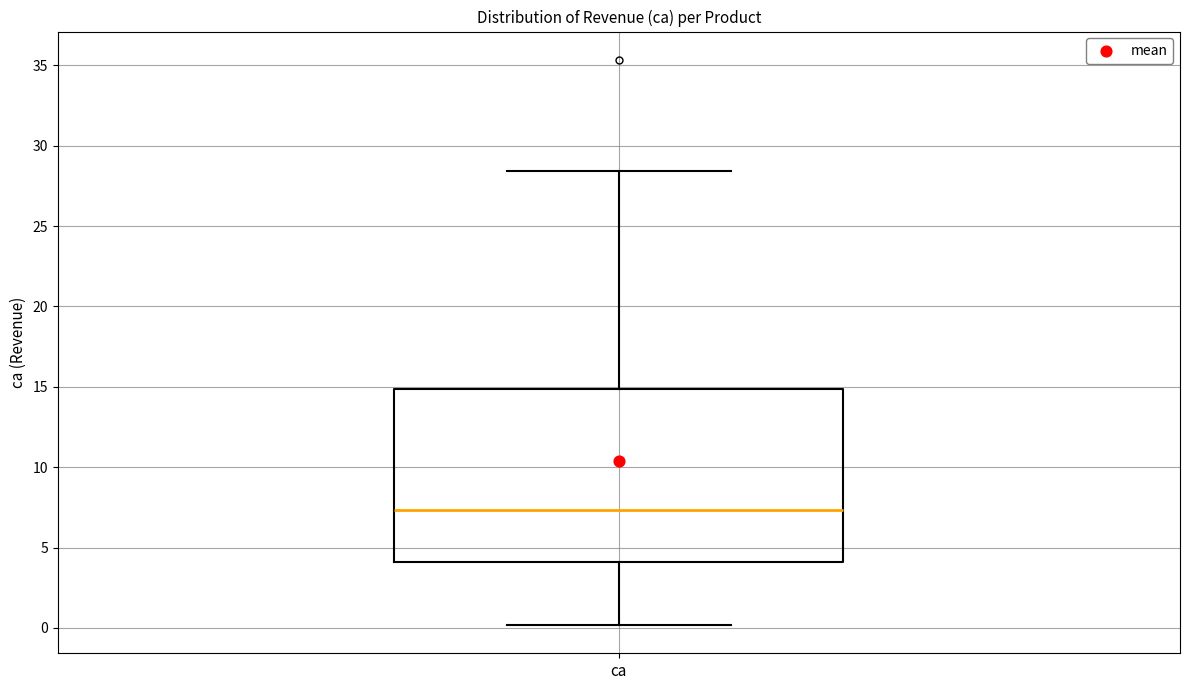

Read this box plot against the y-axis: the position of the median line, the range covered by the box, and the ends of both whiskers. The values are not printed on the chart, so give them approximately, as read against the axis.

median 7.5, box 4.0 to 15.0, whiskers 0.0 to 28.5